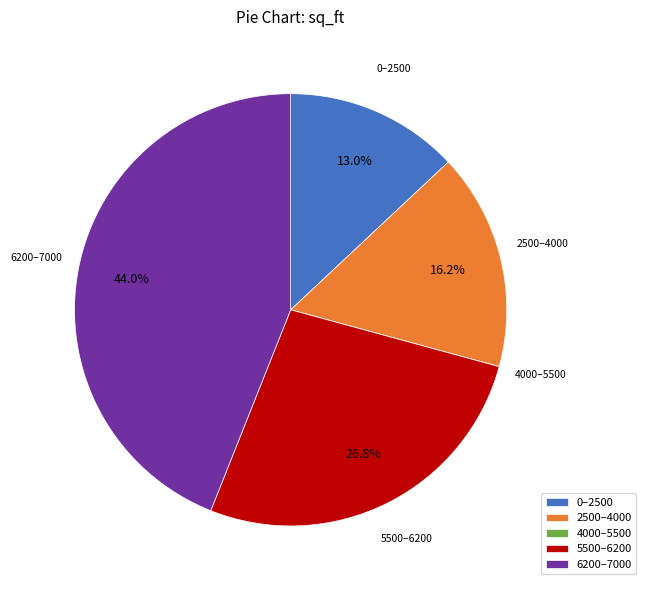

How much of the chart is everything except 6200–7000?

56.0%